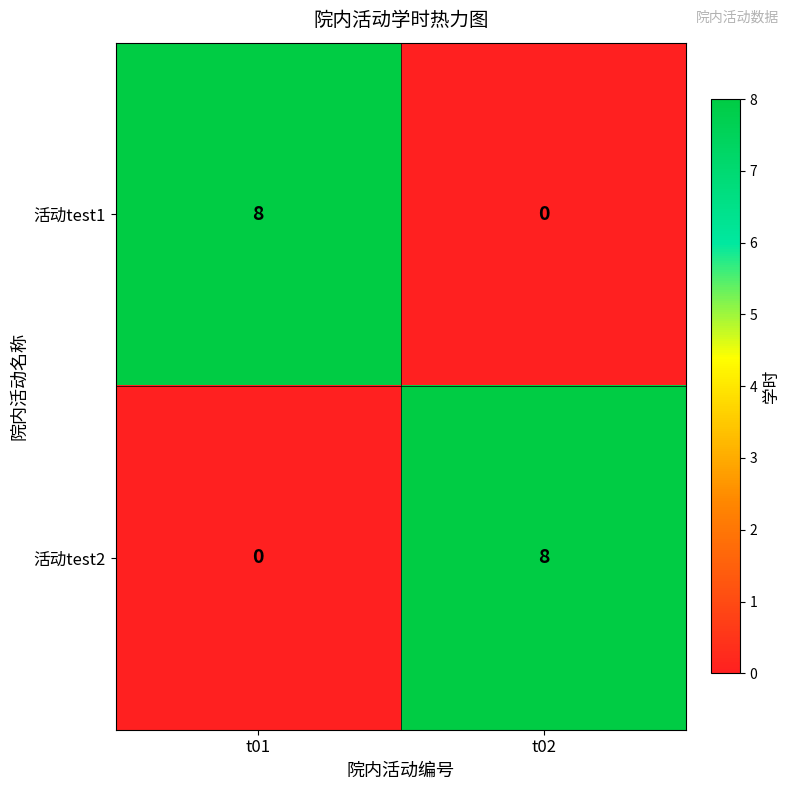

The value of 活动test1 at t01 is 13. True or false?

False